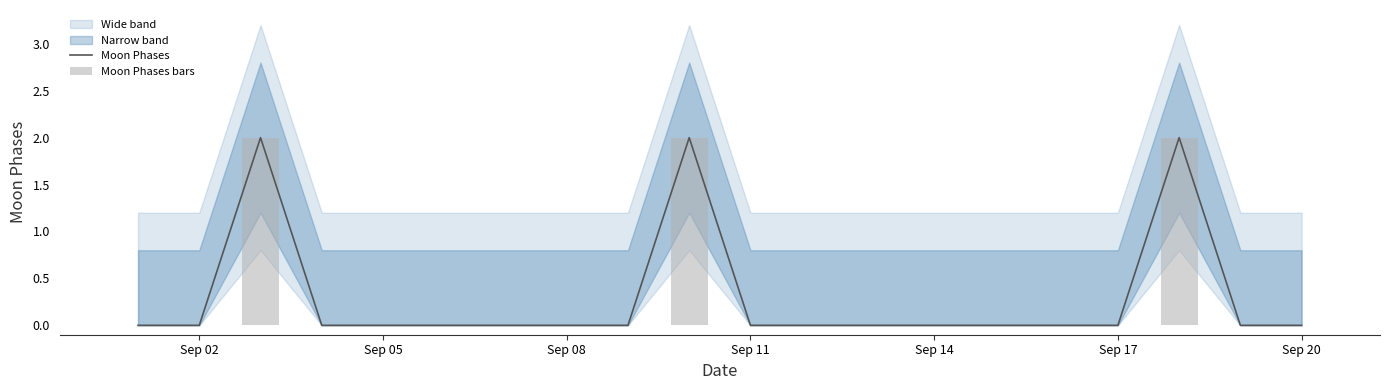

The Moon Phases series shows 0 at Sep 08. True or false?

True